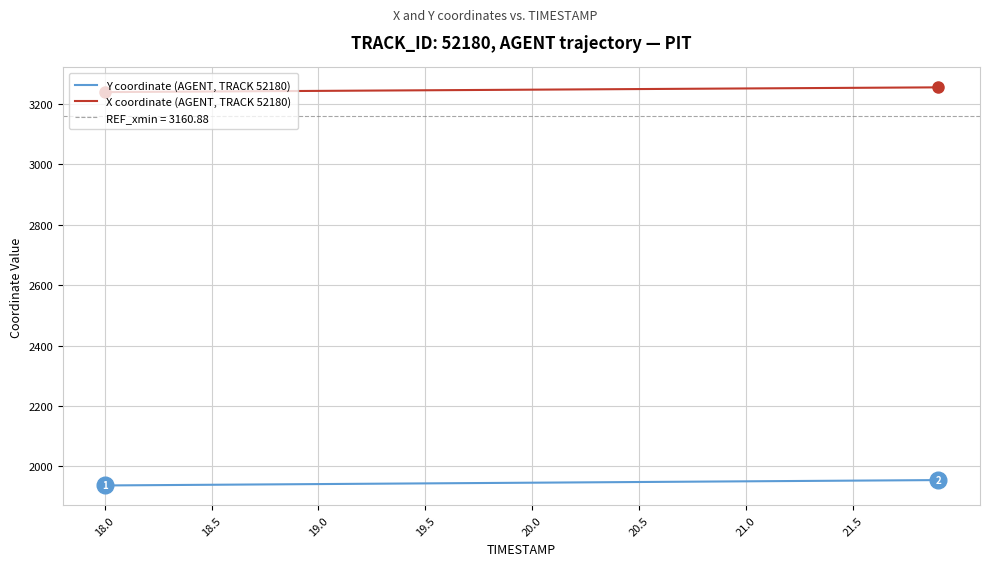

True or false: X coordinate (AGENT, TRACK 52180) and Y coordinate (AGENT, TRACK 52180) cross at least once.

False